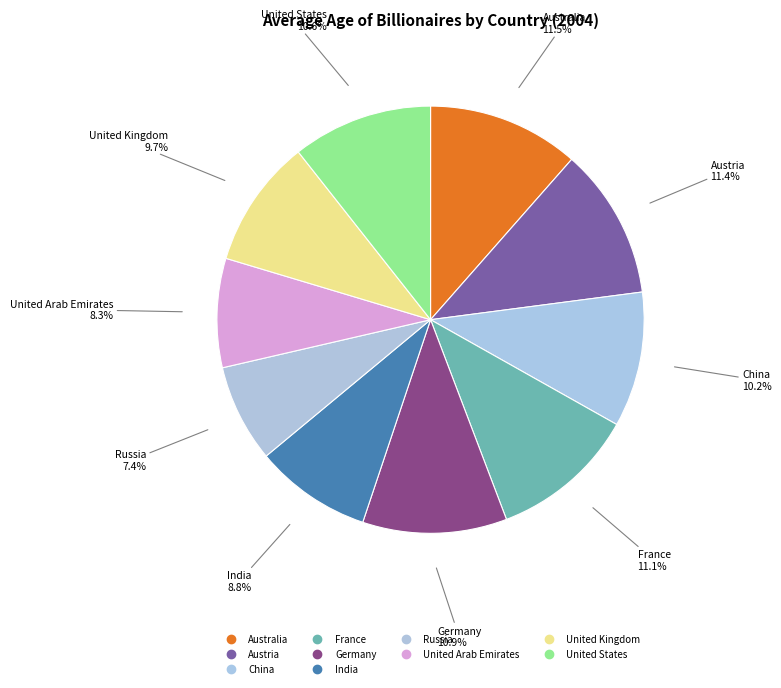

How many slices are in this pie chart?

10